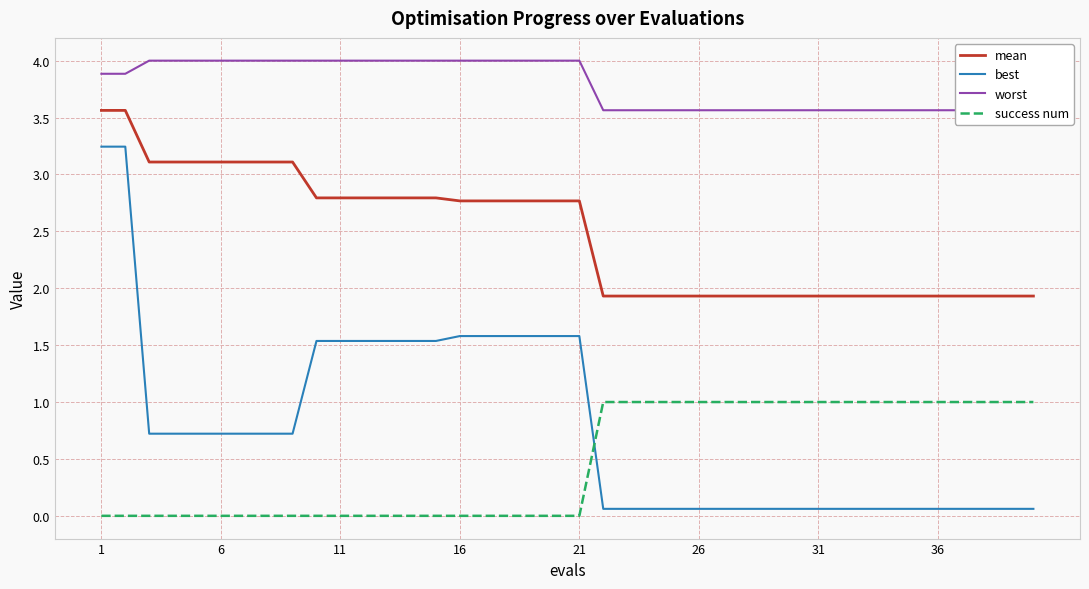

The value of best at 6 is 0.7. True or false?

True